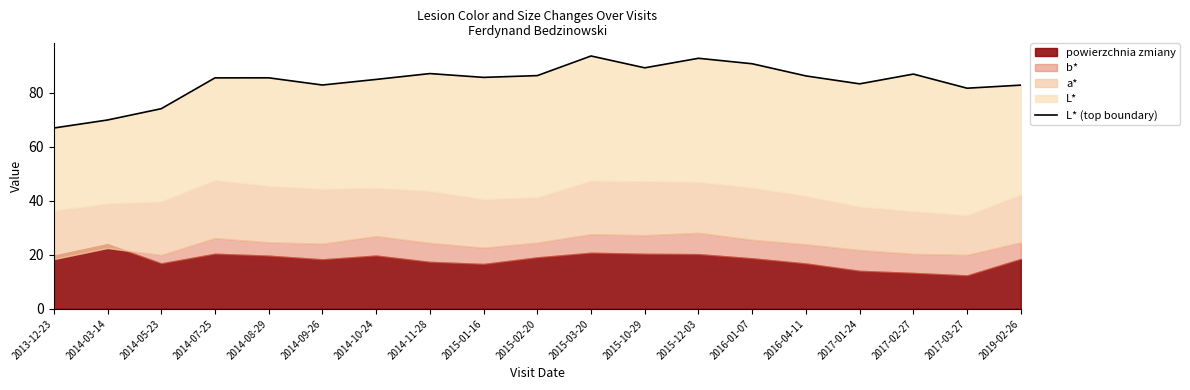

List the labels in order of value, largest first.

2015-03-20, 2015-12-03, 2016-01-07, 2015-10-29, 2014-11-28, 2017-02-27, 2015-02-20, 2016-04-11, 2015-01-16, 2014-08-29, 2014-07-25, 2014-10-24, 2017-01-24, 2014-09-26, 2019-02-26, 2017-03-27, 2014-05-23, 2014-03-14, 2013-12-23